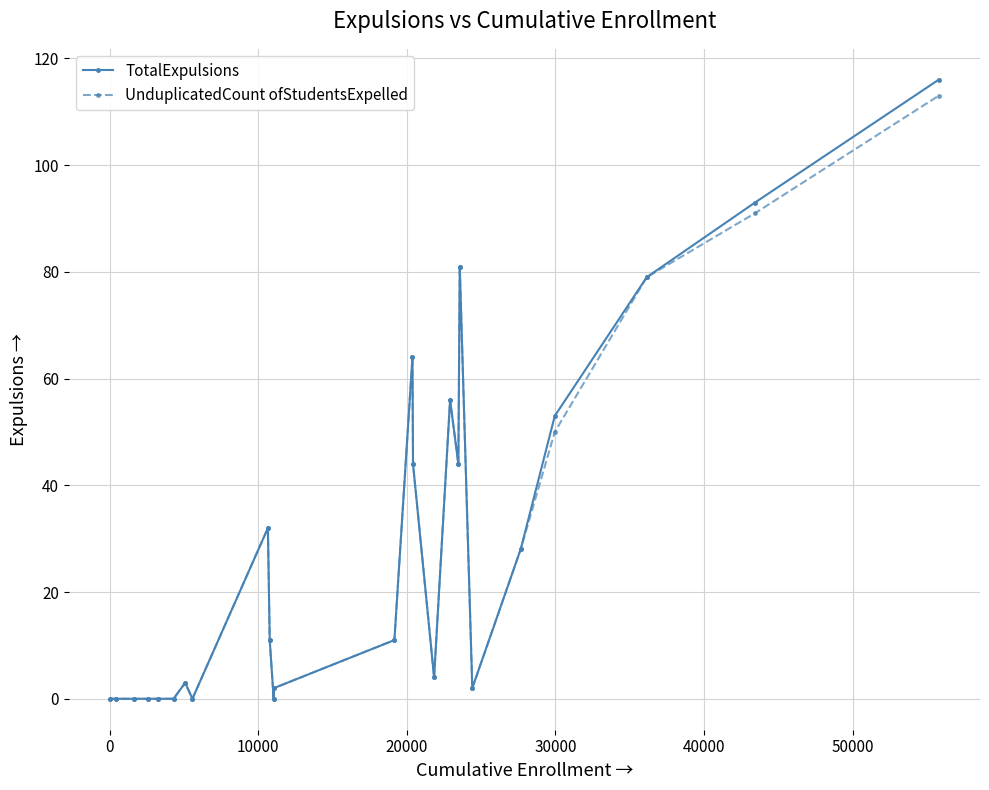

In UnduplicatedCount ofStudentsExpelled, how many points are higher than both neighbors (excluding endpoints)?

5